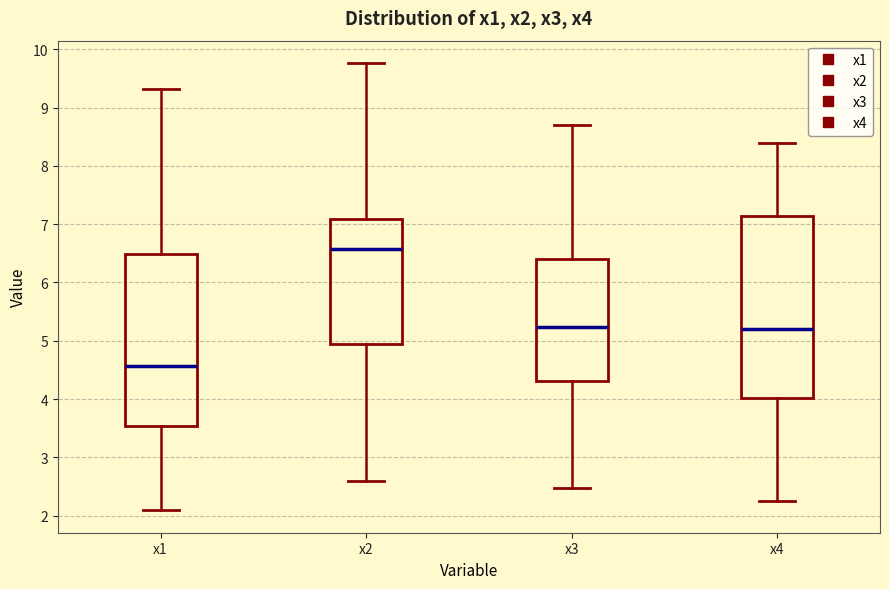

Where is the lower edge of the box for x2 on the y-axis? The values are not printed on the chart, so give them approximately, as read against the axis.

4.9